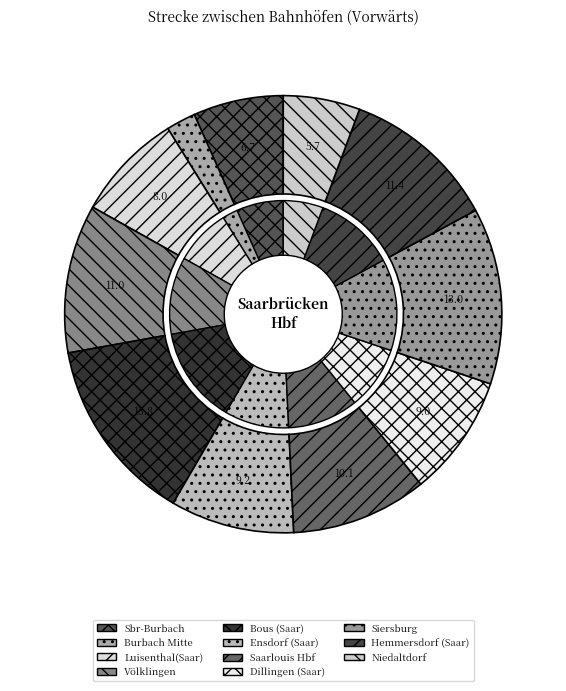

Count the number of slices in the pie.

11